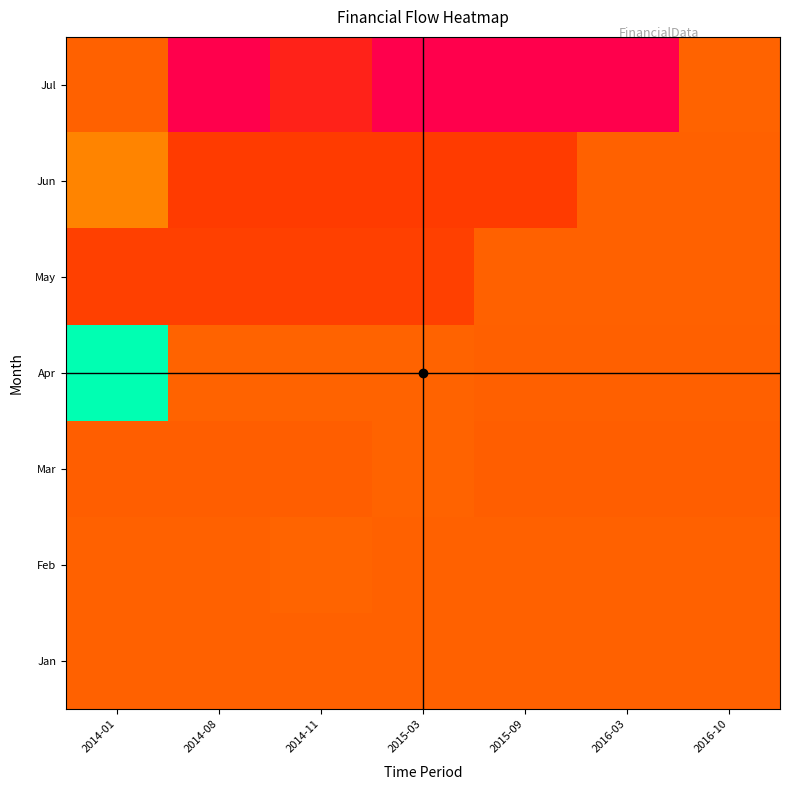

At which category is the sum across all series the highest?

2014-01